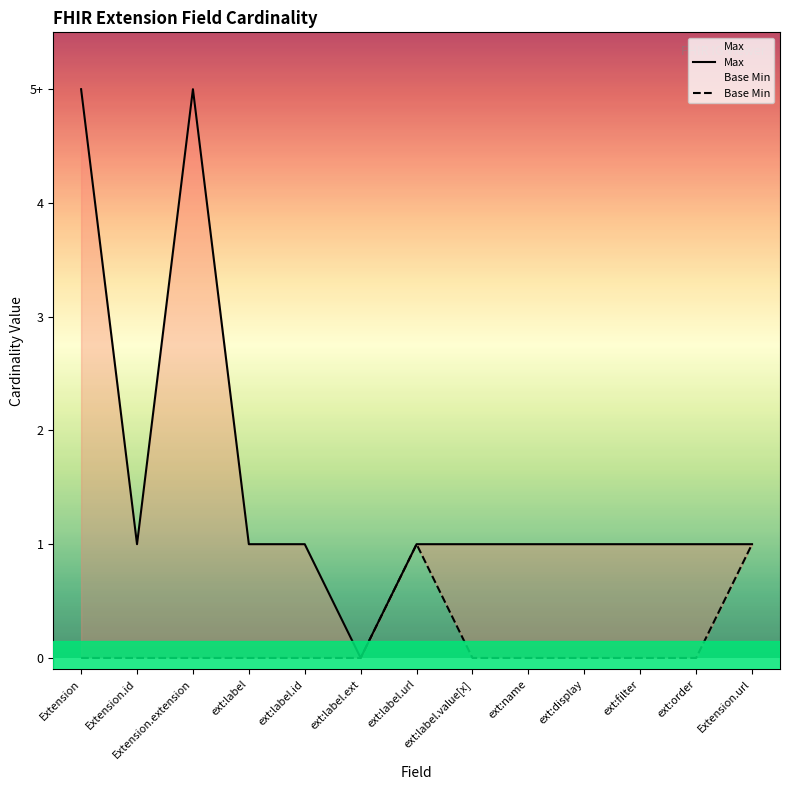

Reading left to right, list all the values displayed in this chart.

Max: 5	1	5	1	1	0	1	1	1	1	1	1	1
Base Min: 0	0	0	0	0	0	1	0	0	0	0	0	1